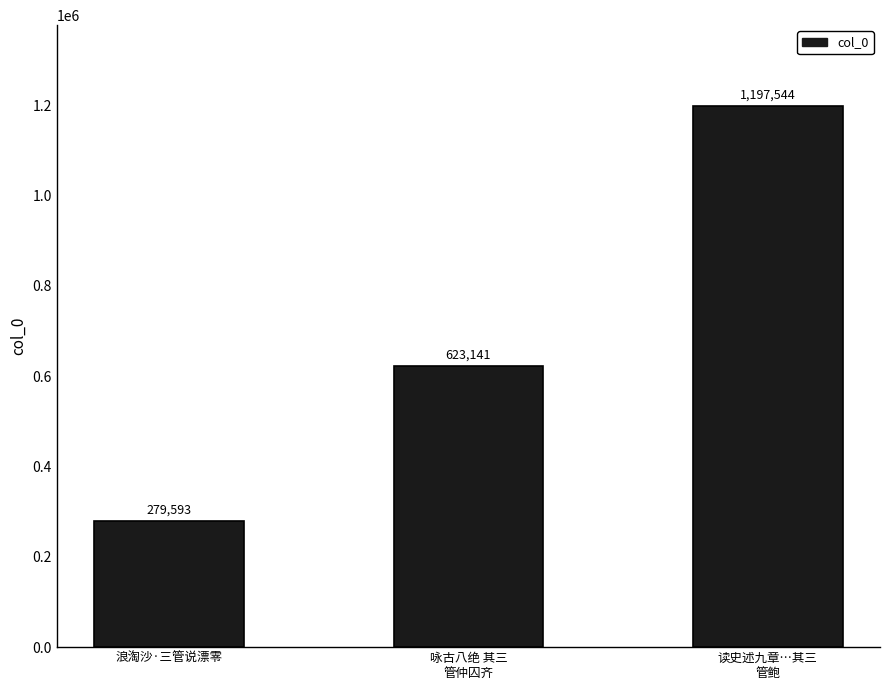

What is the label of the 2nd bar from the left?

咏古八绝 其三
管仲囚齐